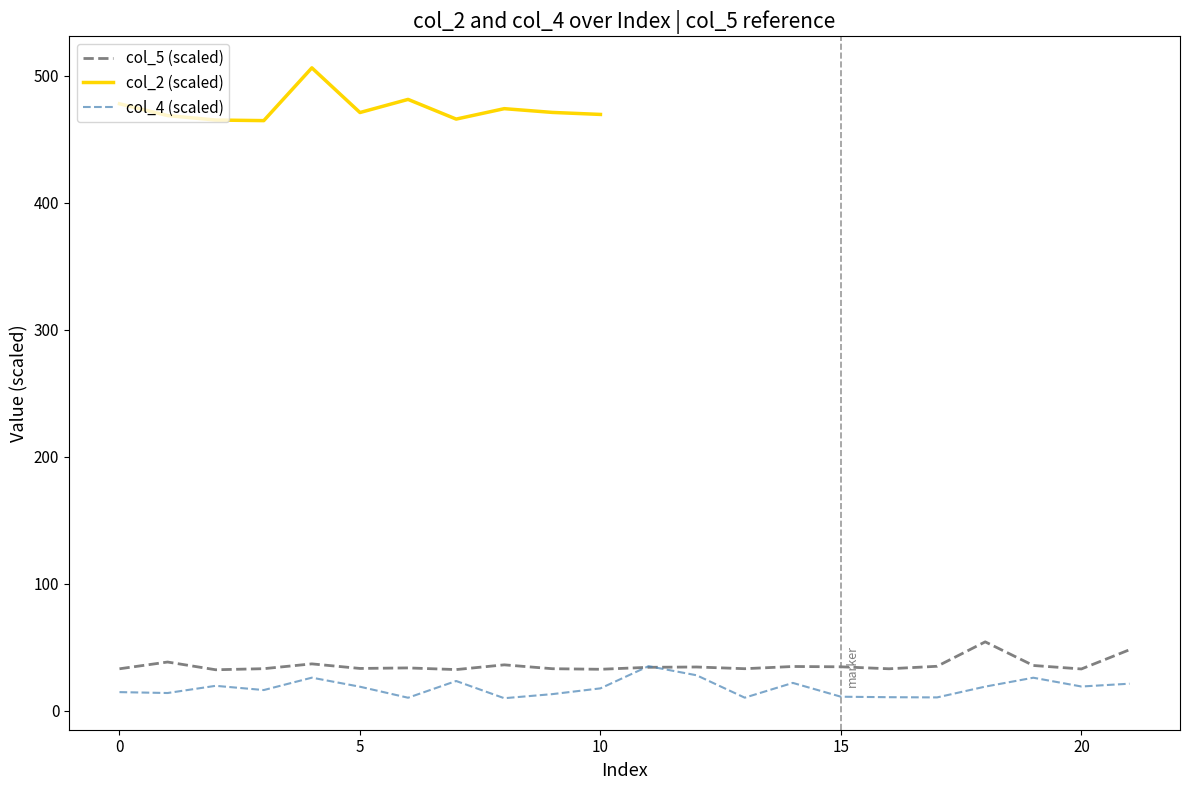

The col_4 (scaled) series shows 19.2 at 20. True or false?

True